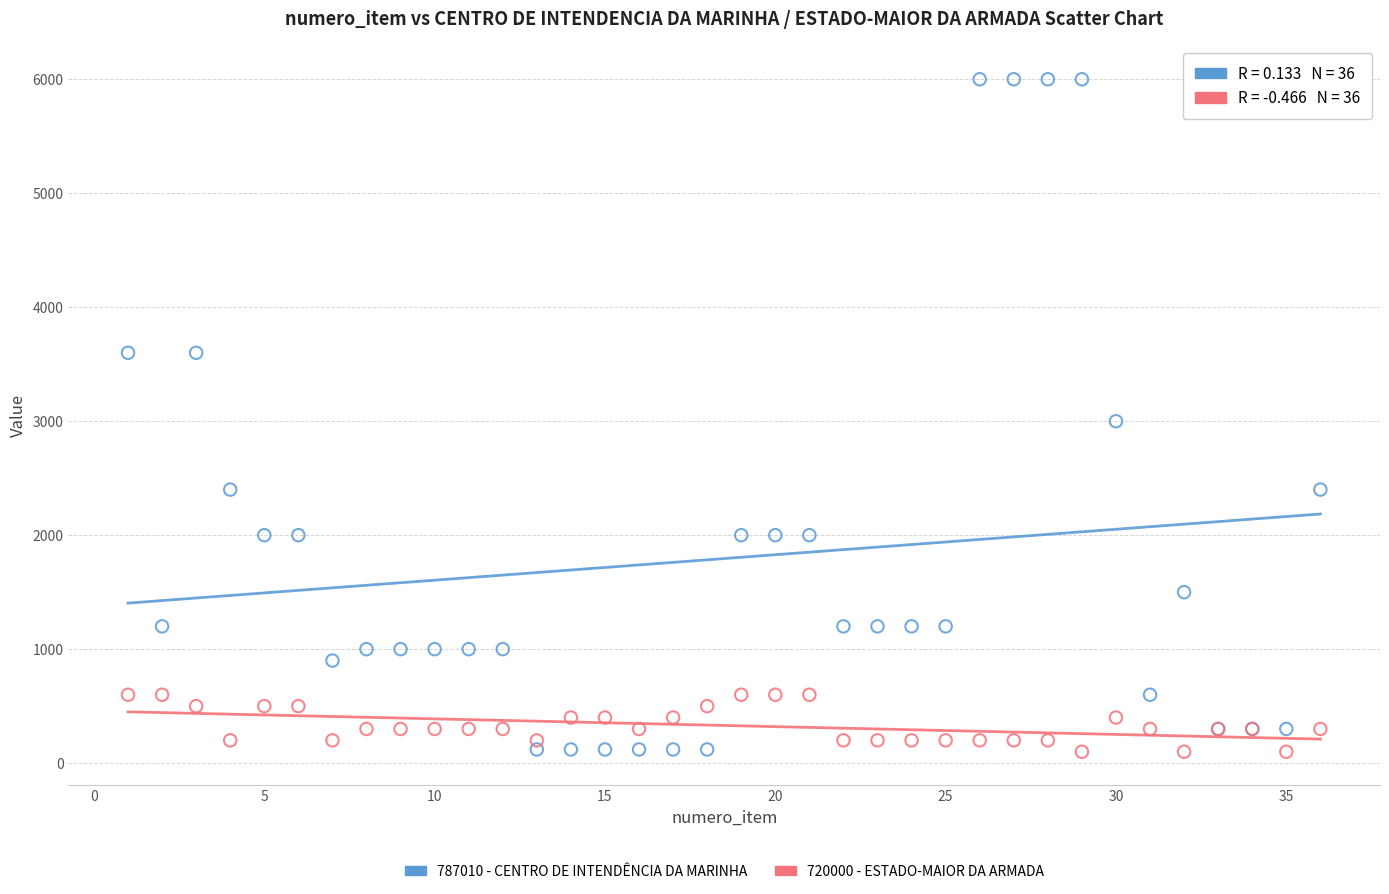

Which series contains the highest Y value?

787010 - CENTRO DE INTENDÊNCIA DA MARINHA